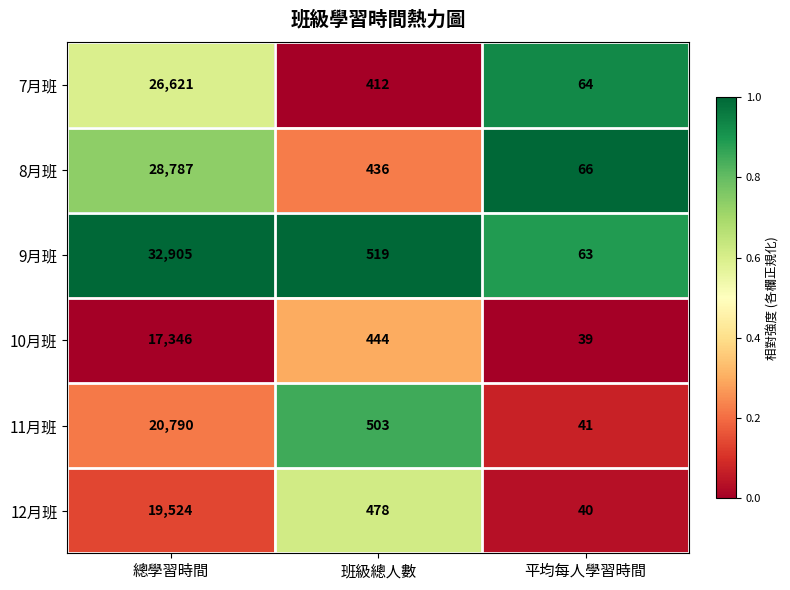

Reading right to left, what are all the values shown in this chart?

7月班: 64	412	26621
8月班: 66	436	28787
9月班: 63	519	32905
10月班: 39	444	17346
11月班: 41	503	20790
12月班: 40	478	19524